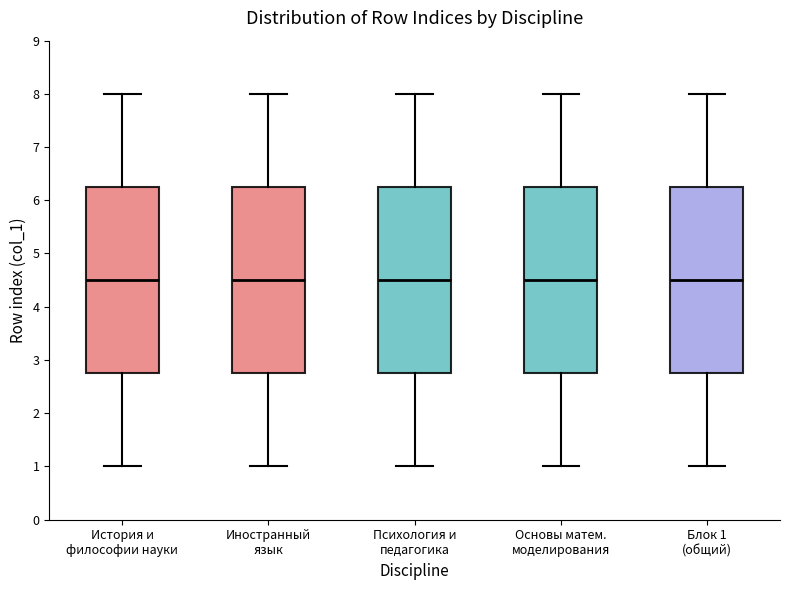

Where does the upper whisker of the box for Основы матем. моделирования end on the y-axis? The values are not printed on the chart, so give them approximately, as read against the axis.

8.0